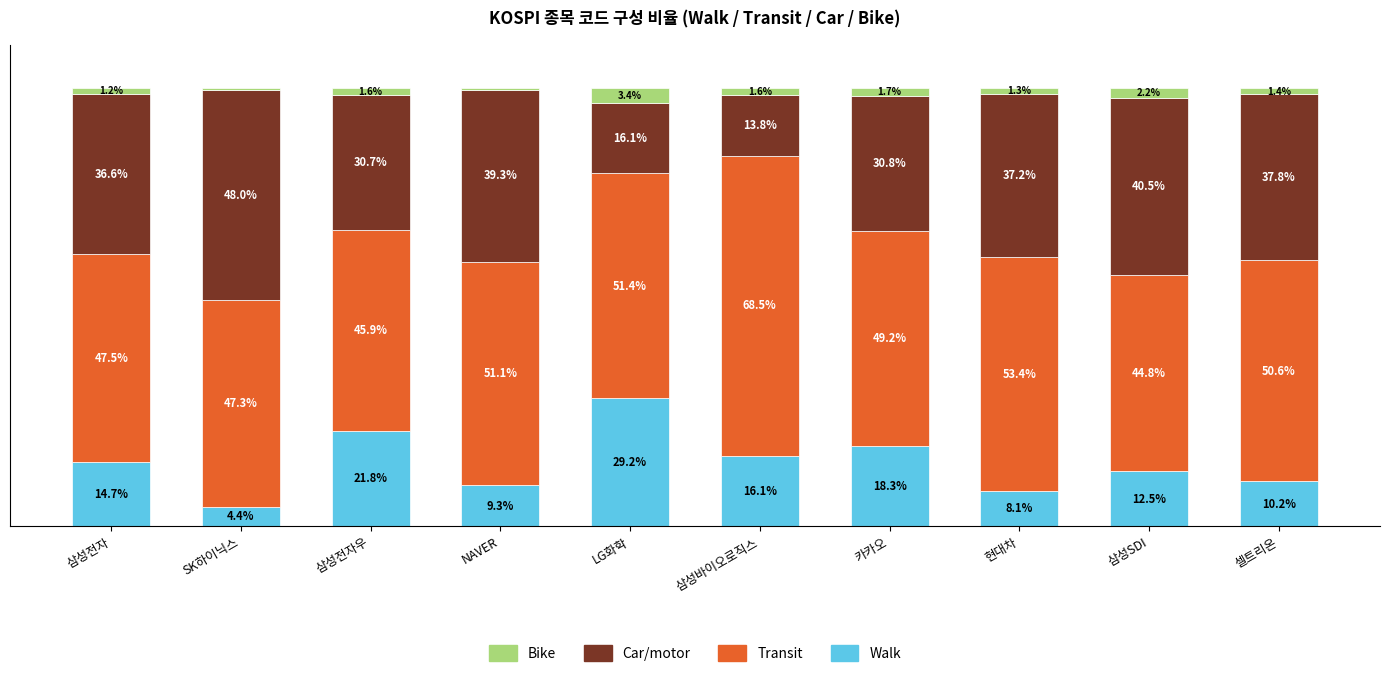

Which category has the highest value in the Walk series?

LG화학